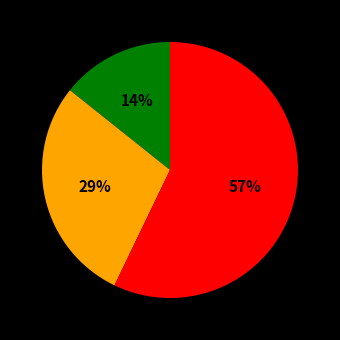

To the nearest percent, what is the average slice percentage?

33%